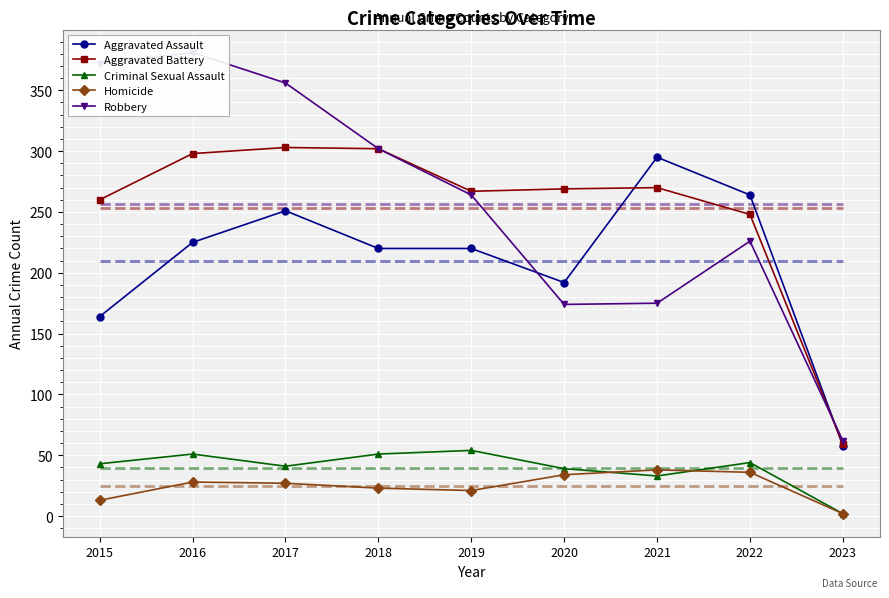

What is the value of the Aggravated Battery point at the 4th from the left?

302